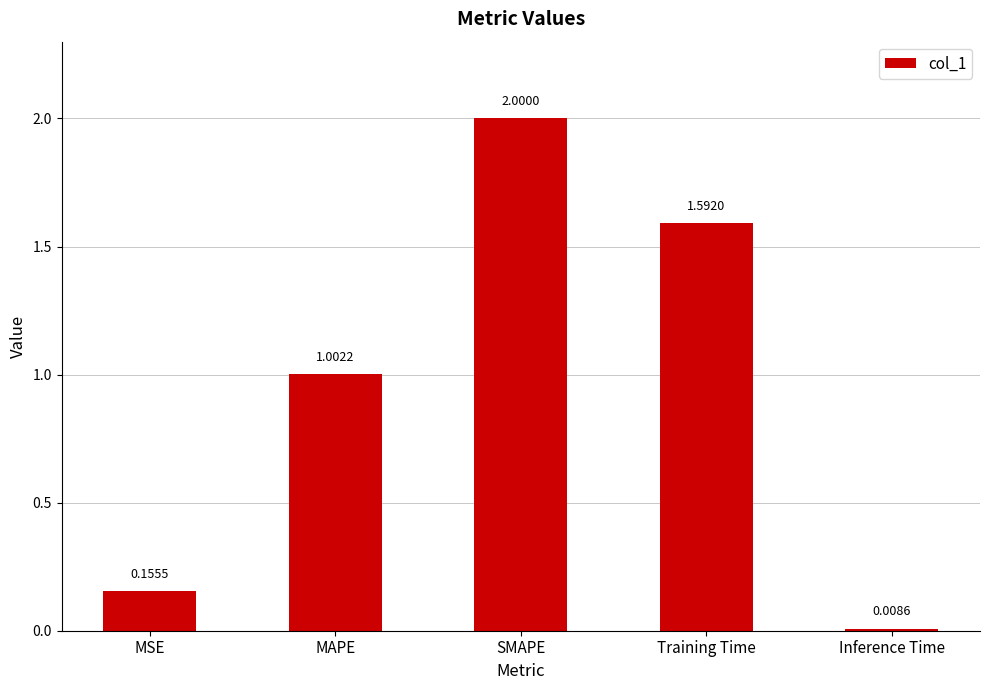

At which label does the data first exceed 1?

MAPE